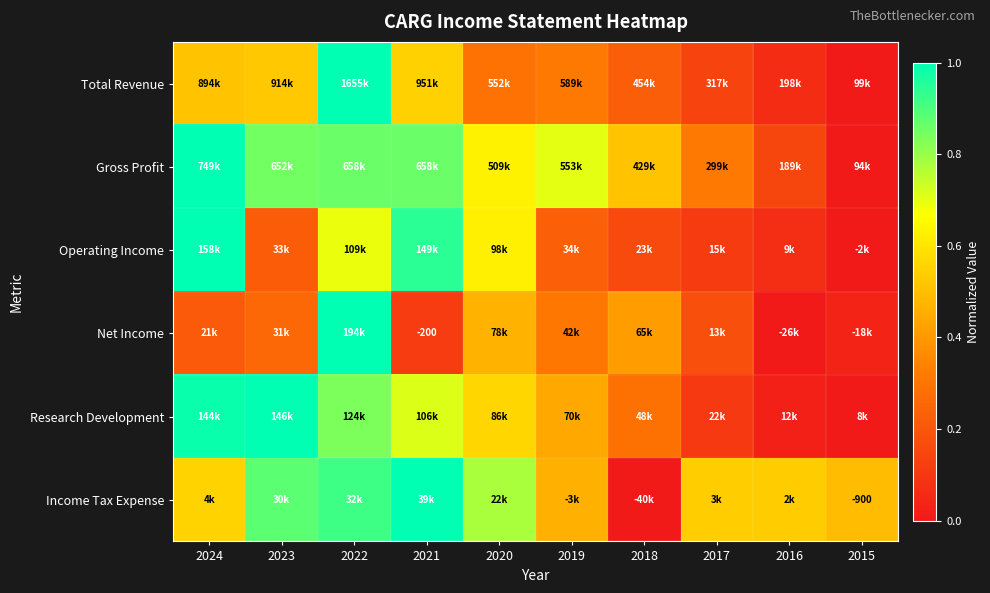

The Net Income series shows 0.2 at 2017. True or false?

True